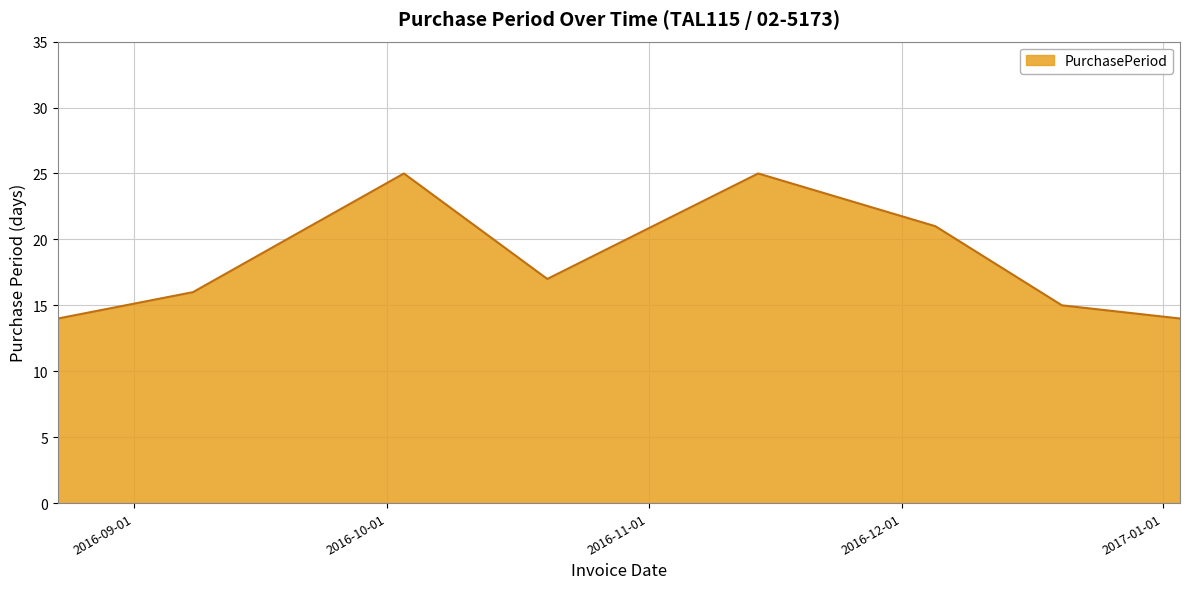

Reading left to right, list all the values displayed in this chart.

14	16	25	17	25	21	15	14